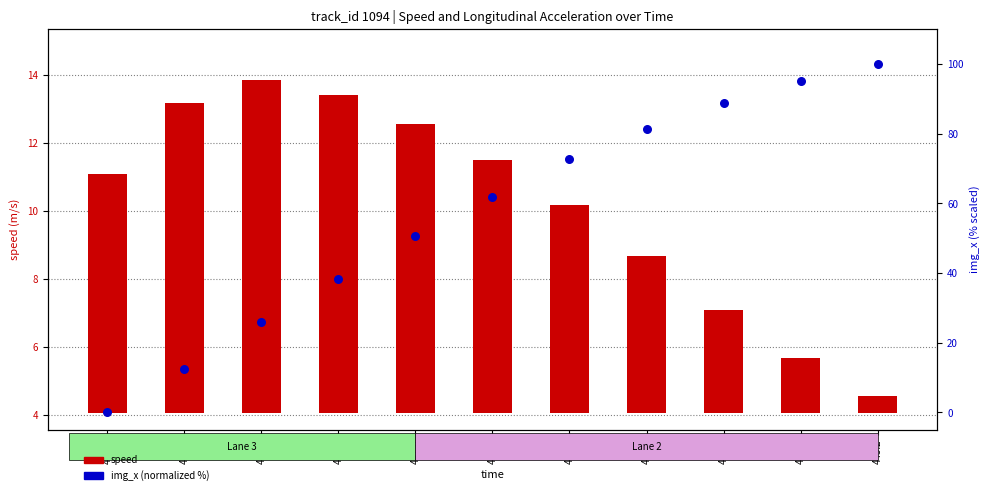

At which category is the sum across all series the highest?

445.2